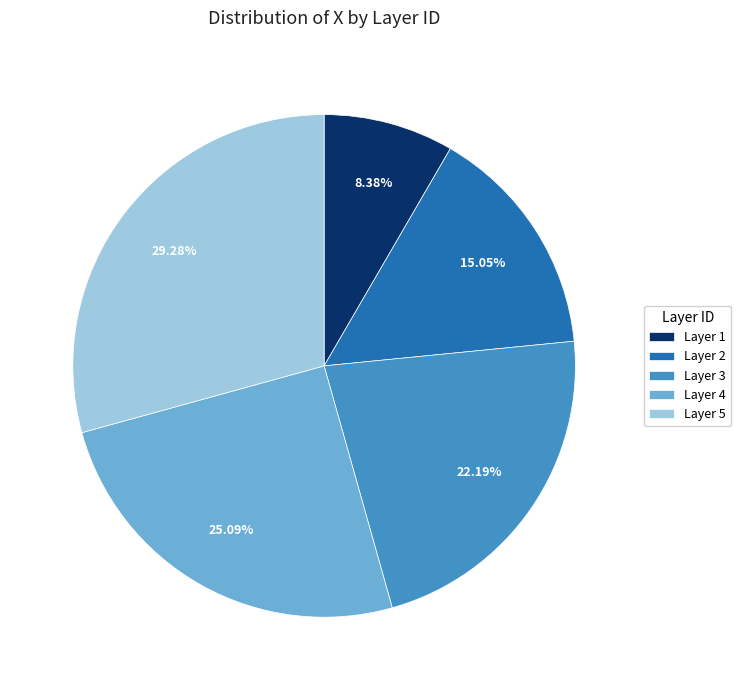

Between Layer 4 and Layer 1, which is larger?

Layer 4